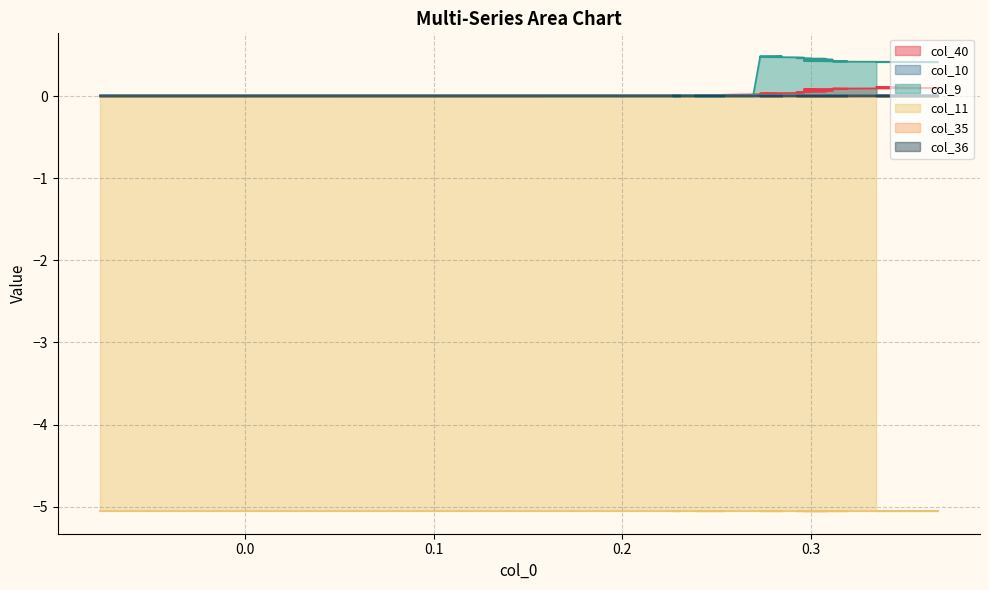

Which series changed the most between 12 and 23?

col_40